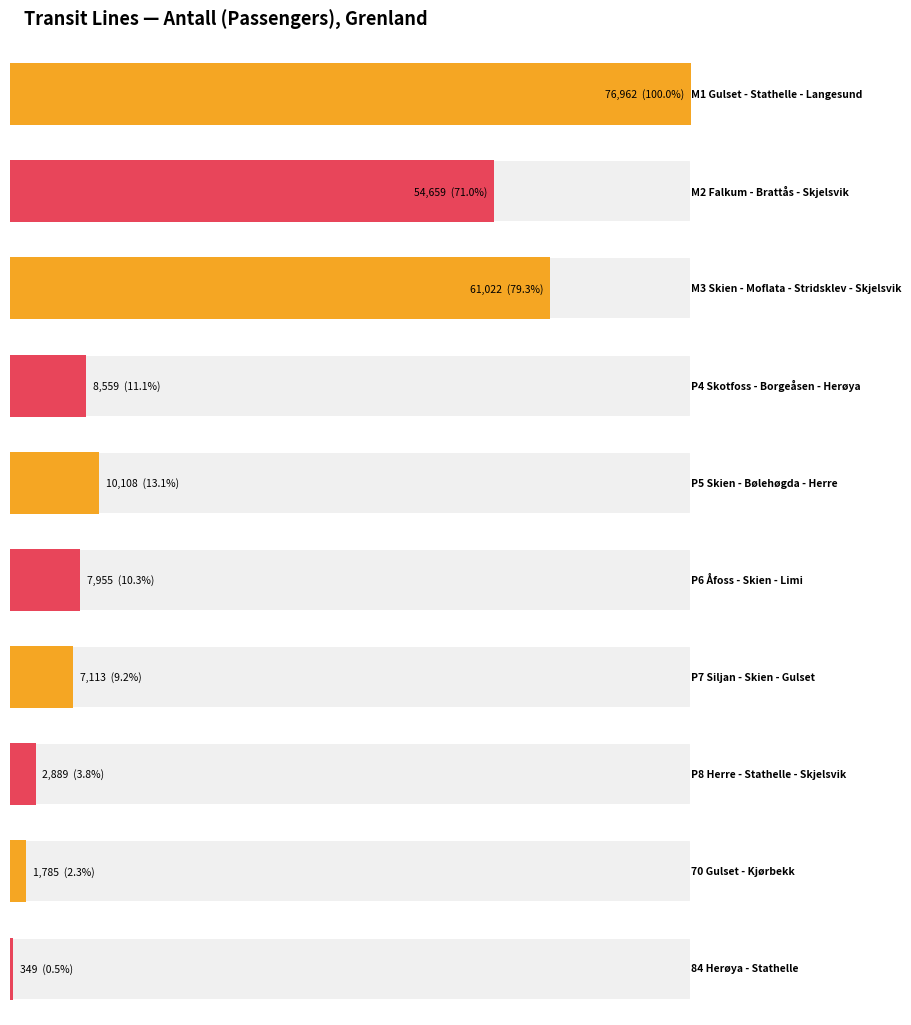

What is the maximum value shown in the chart?

76962